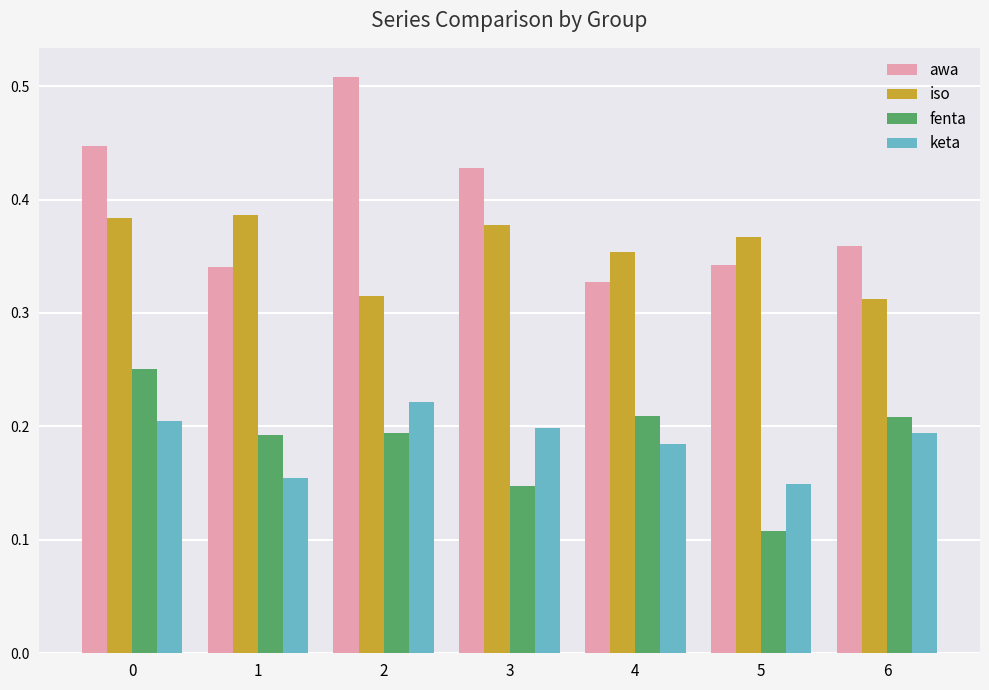

What is the sum of all keta values?

1.3